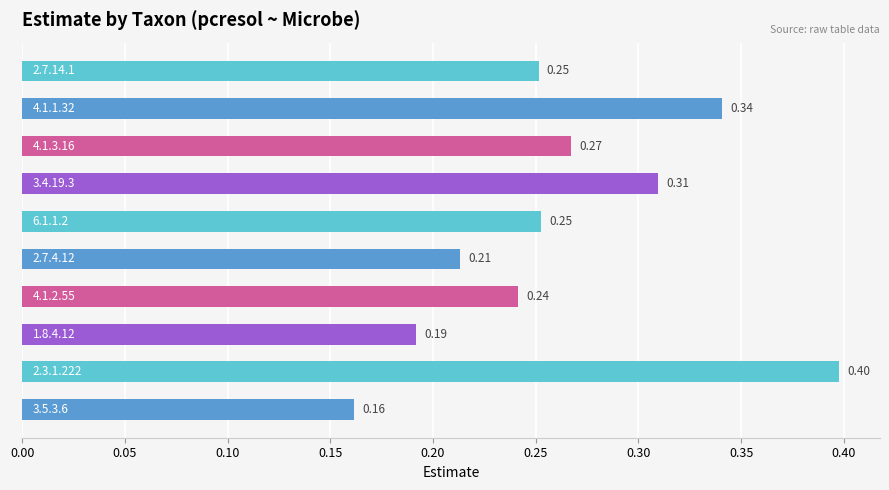

What is the sum of all values?

2.6